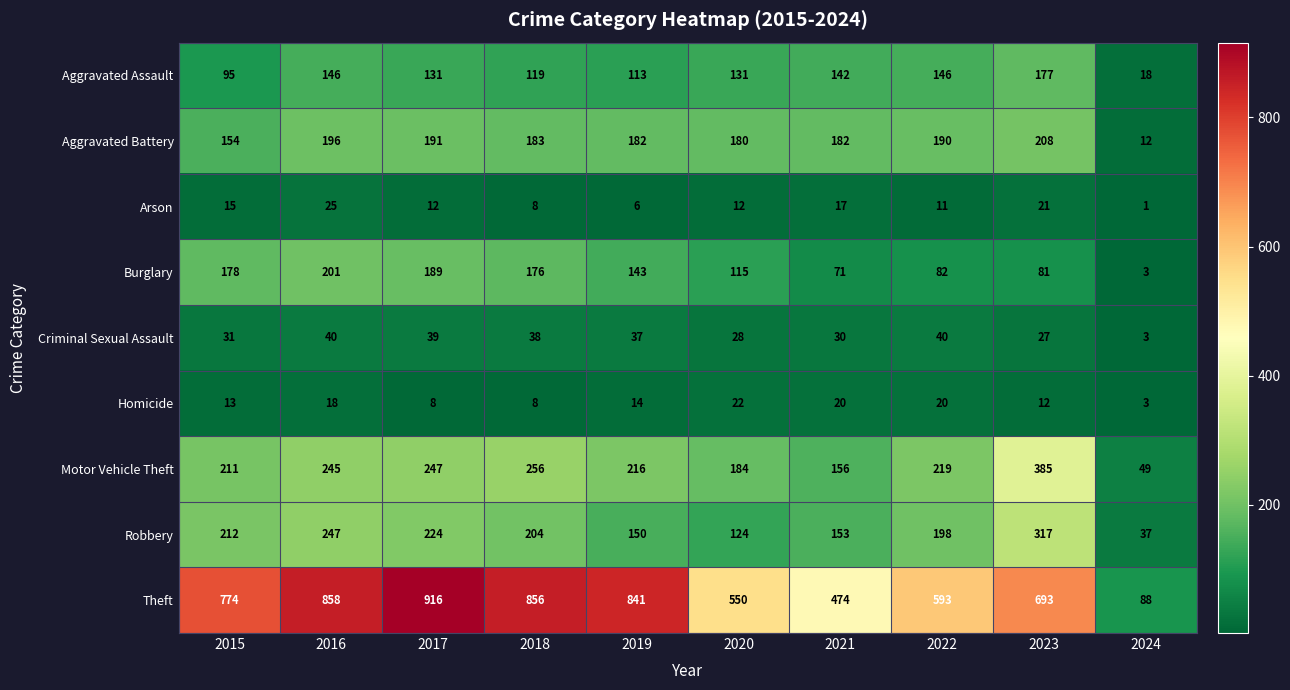

The value of Motor Vehicle Theft at 2022 is 66. True or false?

False